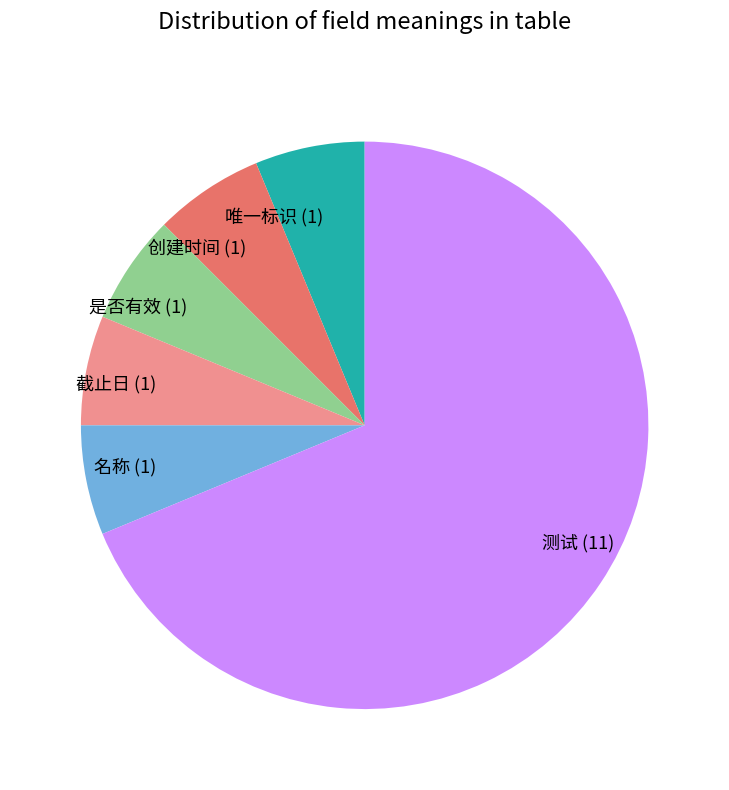

What is the largest slice in the pie chart?

测试